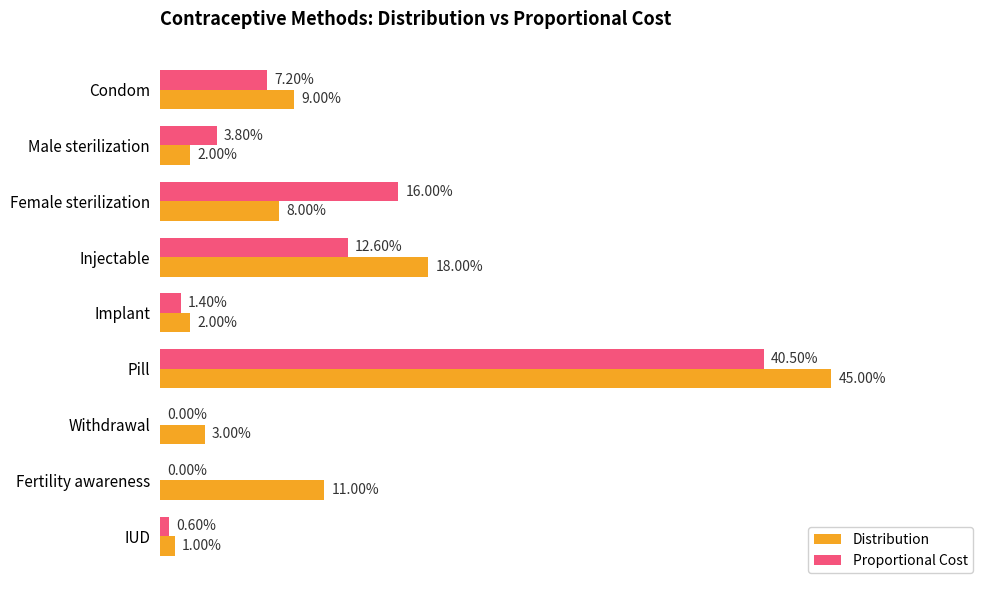

What are all the series names shown in the legend?

Distribution, Proportional Cost